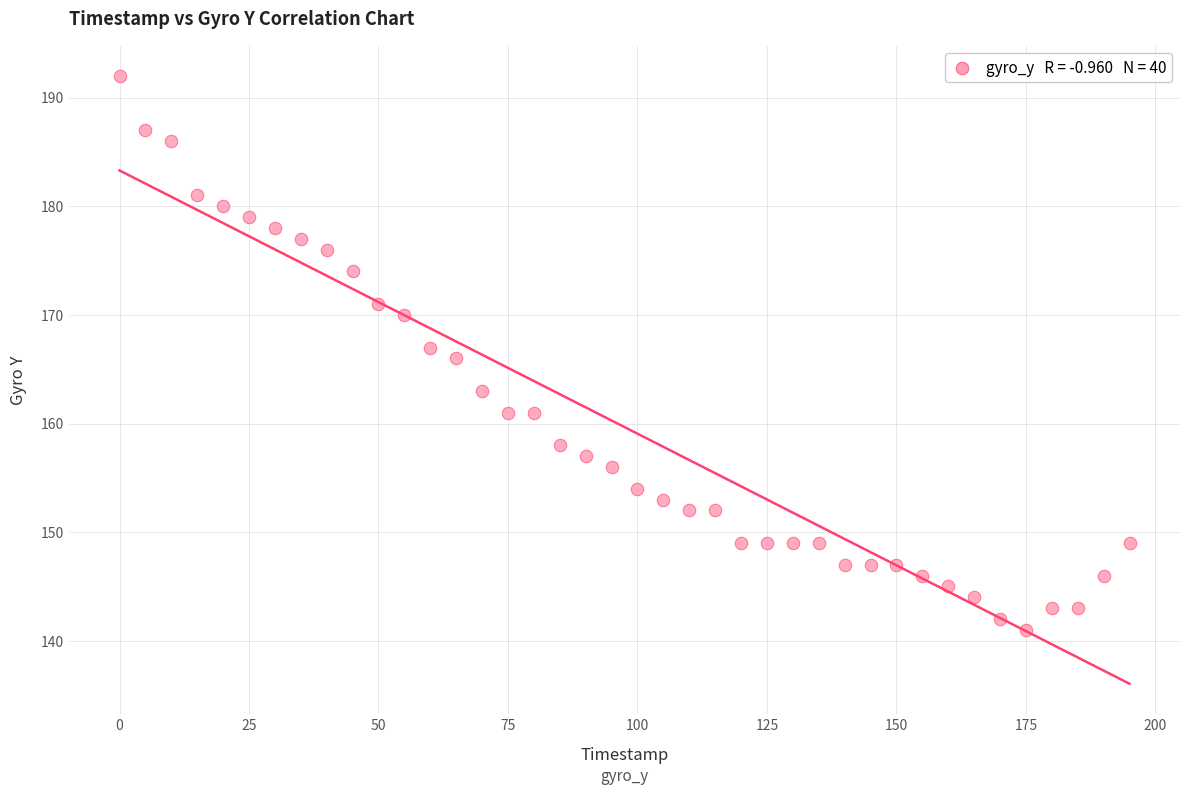

What is the range of Y values (max minus min)?

51